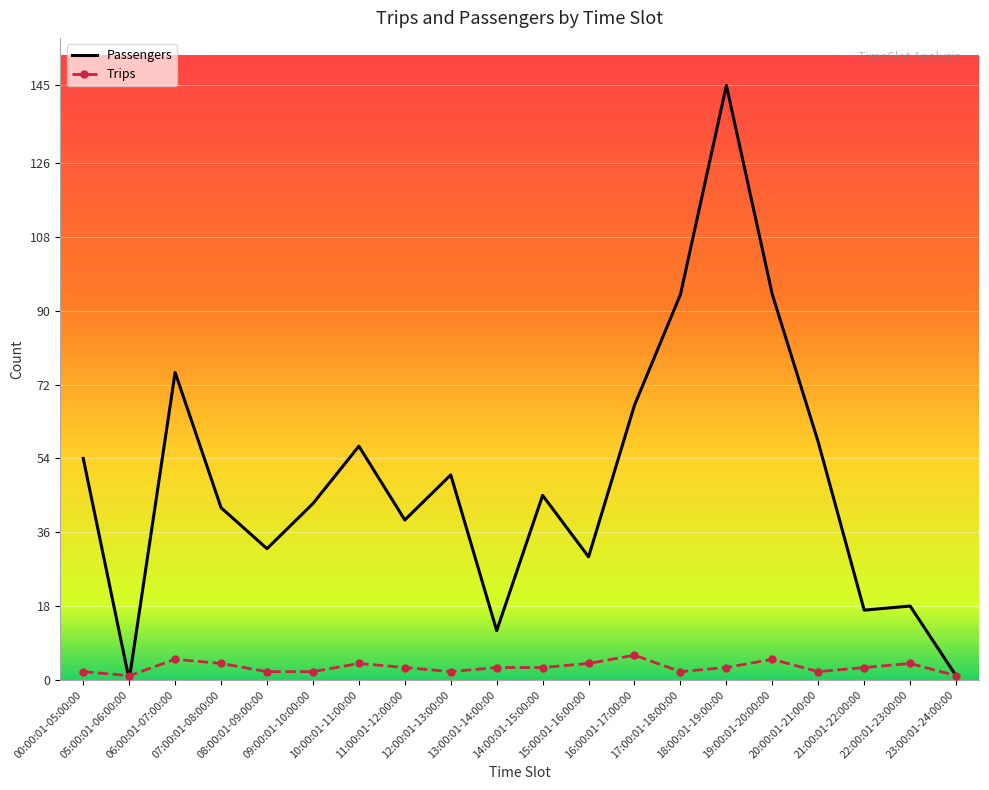

Is the value of Passengers at 09:00:01-10:00:00 greater than the value of Trips at 13:00:01-14:00:00?

Yes